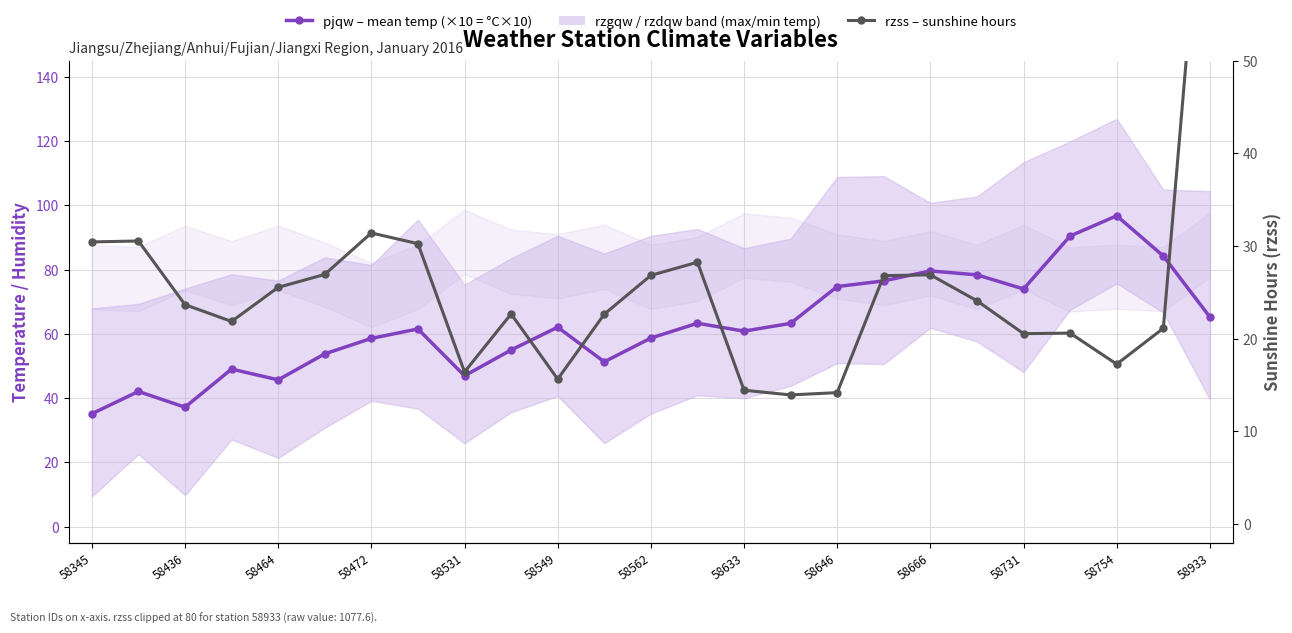

What is the sum of all pjqw (avg temp °C×10) values?

1564.0